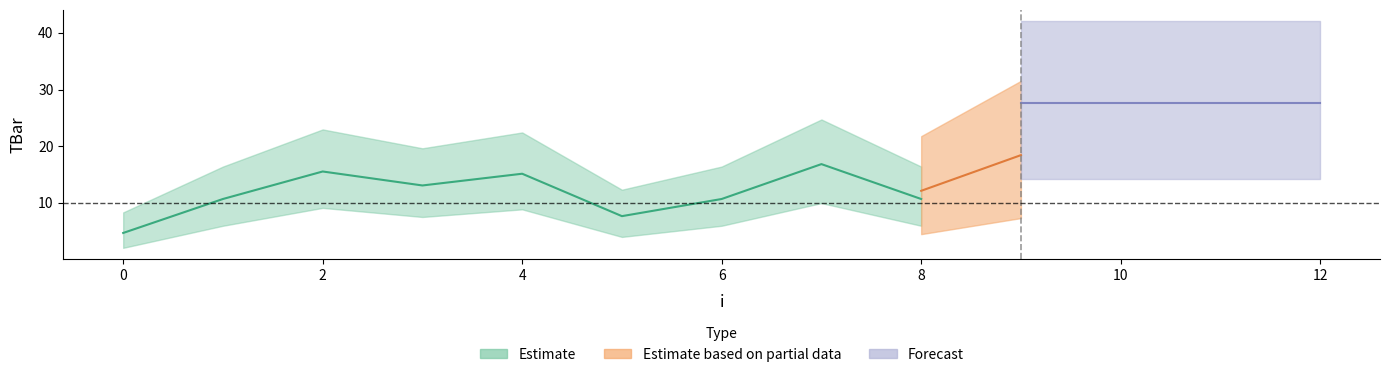

Does the chart display data point markers on the line(s)?

No